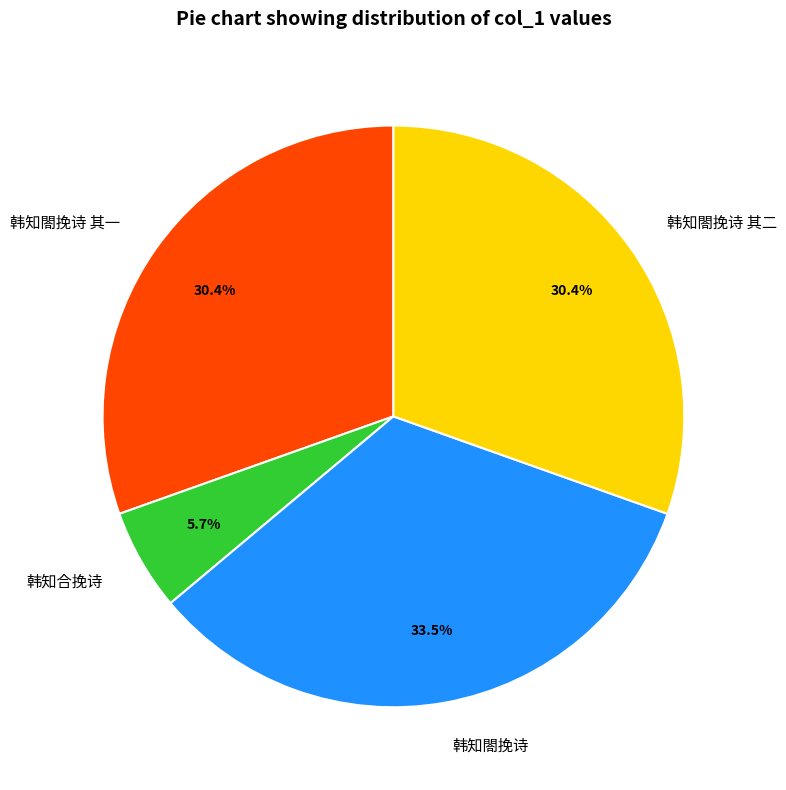

Does 韩知閤挽诗 其二 represent more than half of the total?

No